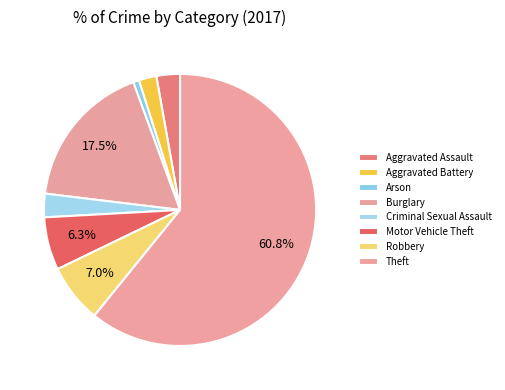

Is there a majority slice in this chart?

Yes